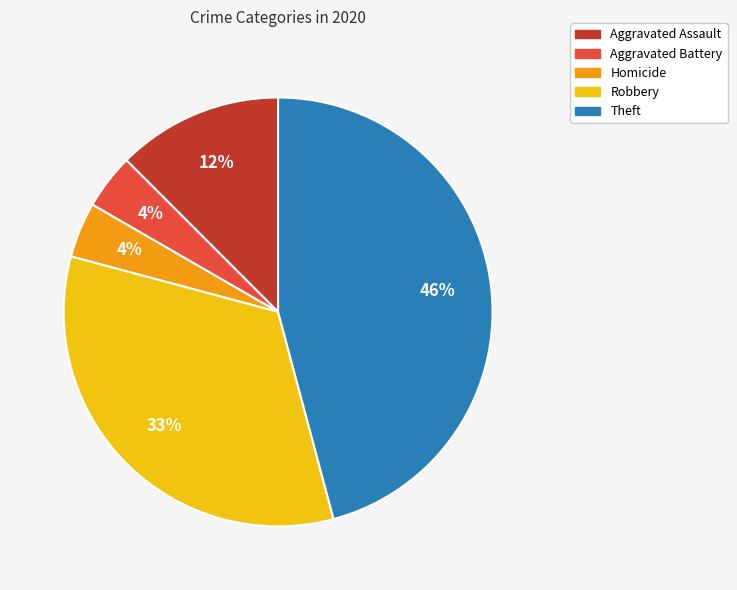

Which has a higher value, Theft or Robbery?

Theft